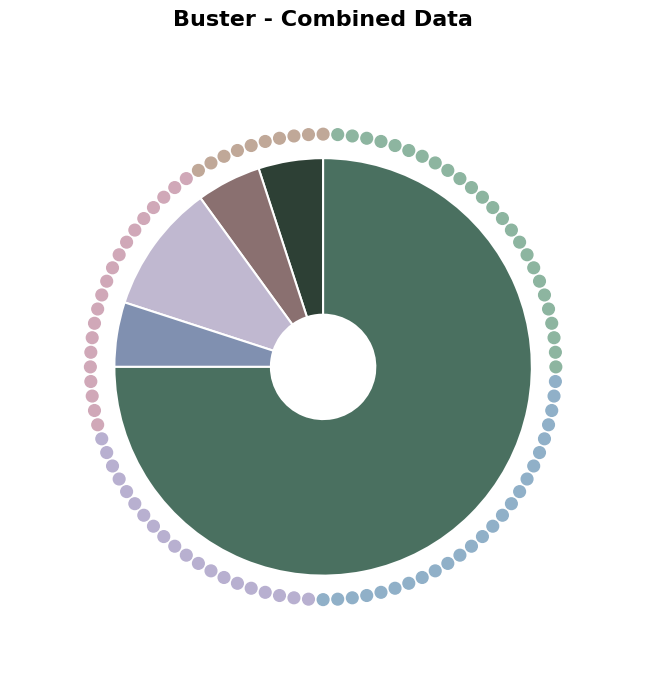

Is there any slice that represents more than half of the pie?

Yes